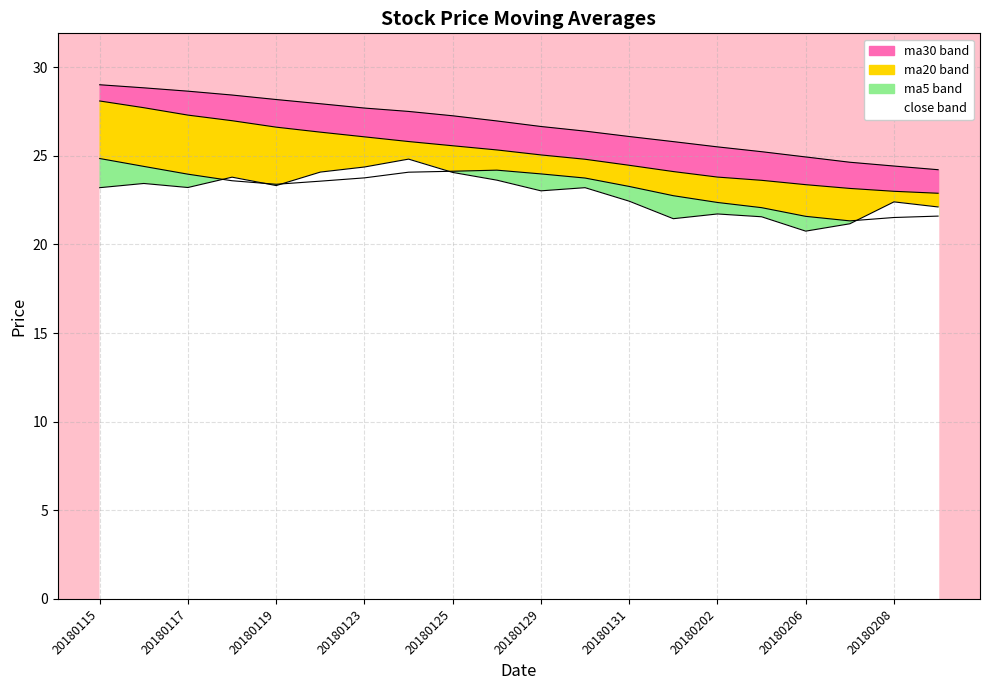

At which label is ma30 closest to 26?

20180131